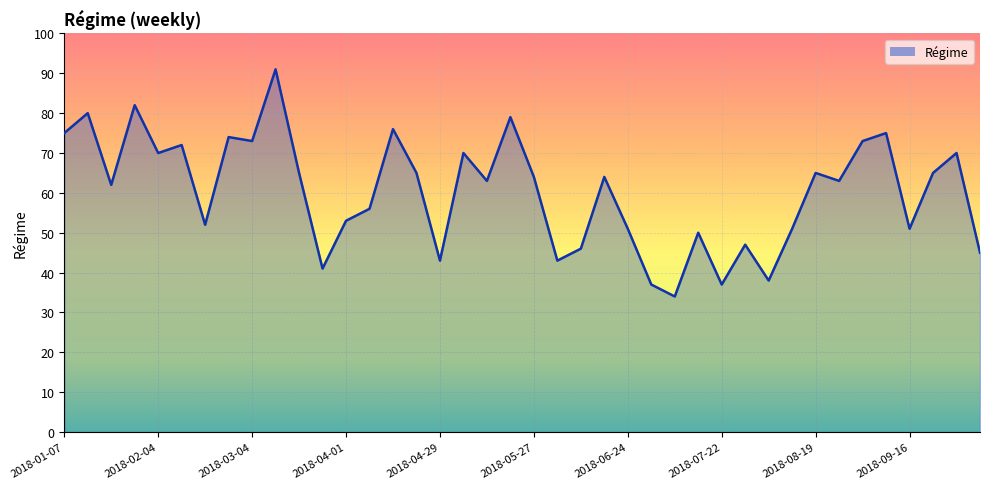

What is the maximum value shown in the chart?

91